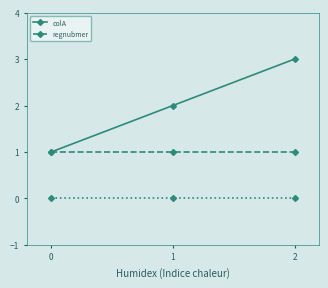

The regnubmer series shows 2 at 0. True or false?

False